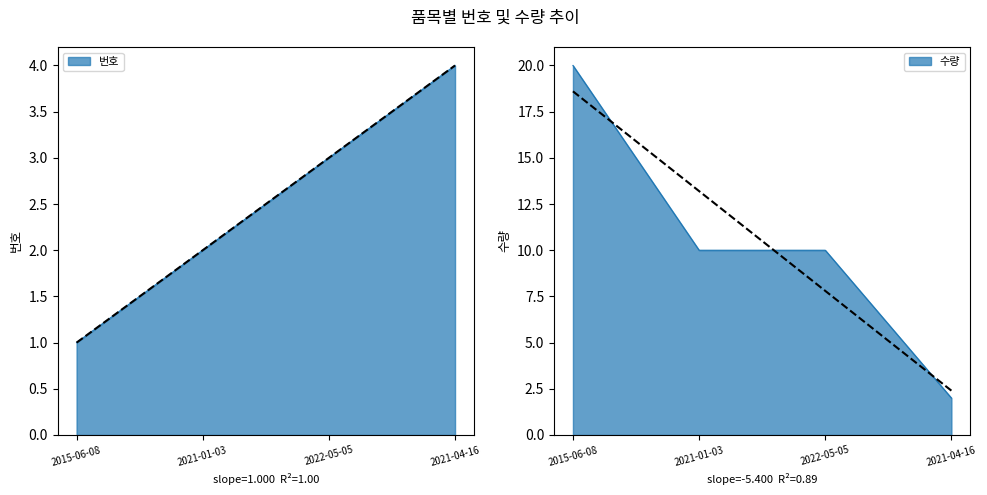

Is it true that 번호 equals 1 at 2015-06-08?

True